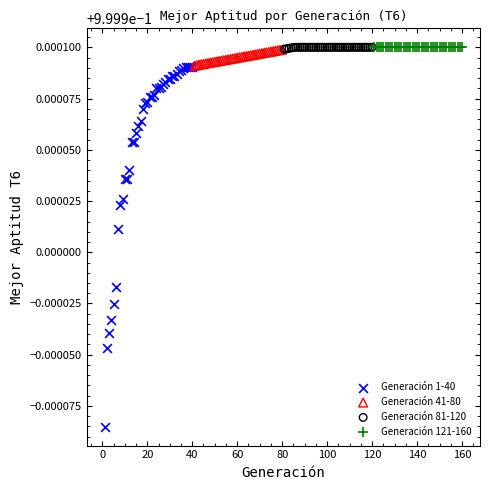

Which series reaches the minimum Y coordinate?

Generación 1-40